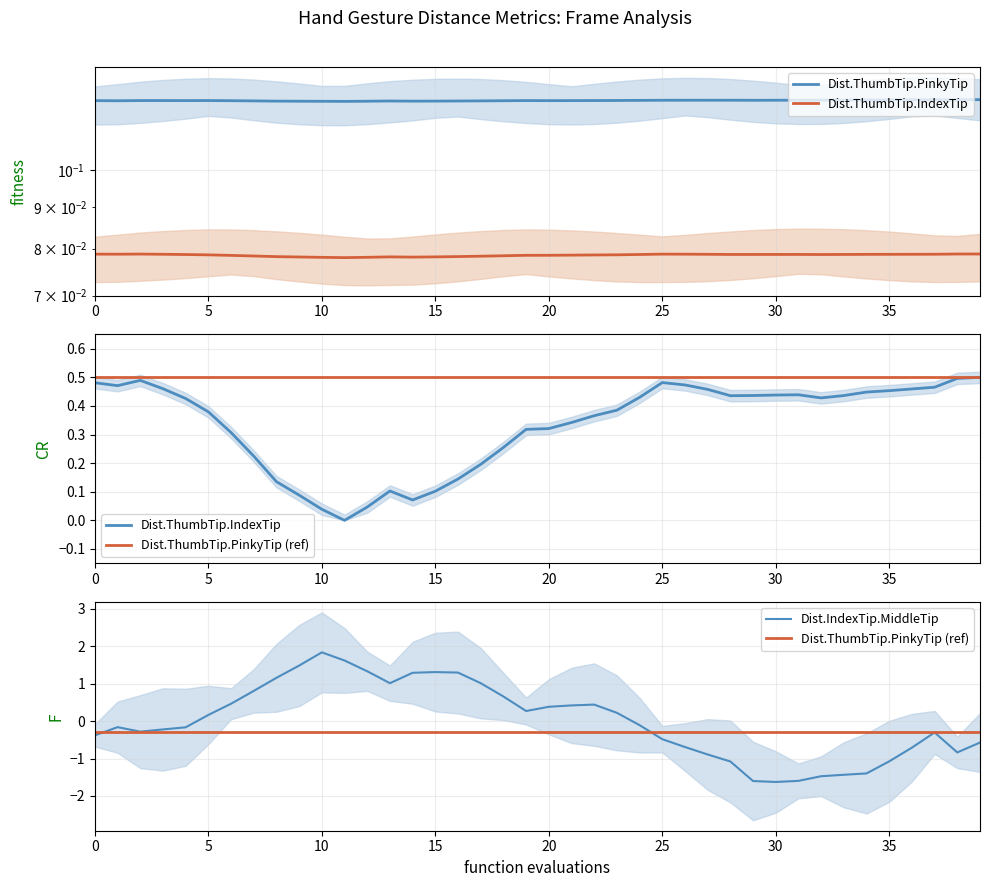

In Dist.ThumbTip.PinkyTip, how many points are higher than both neighbors (excluding endpoints)?

6